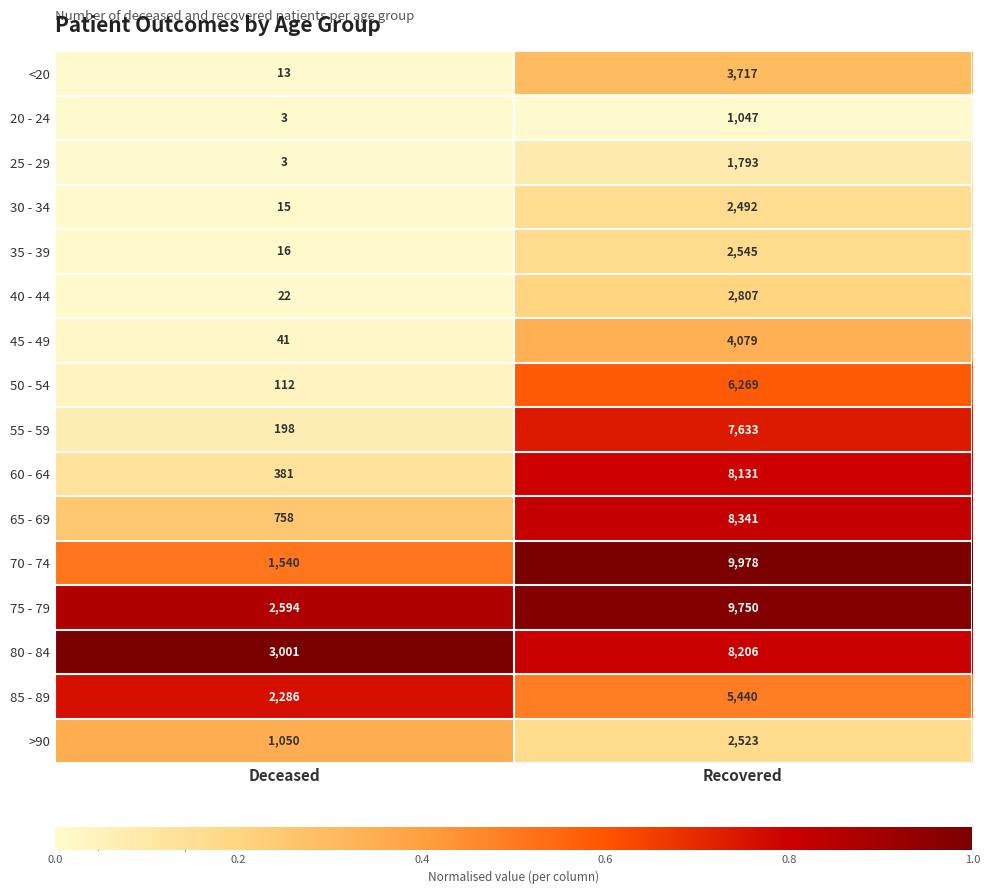

What is the greatest value displayed?

9978